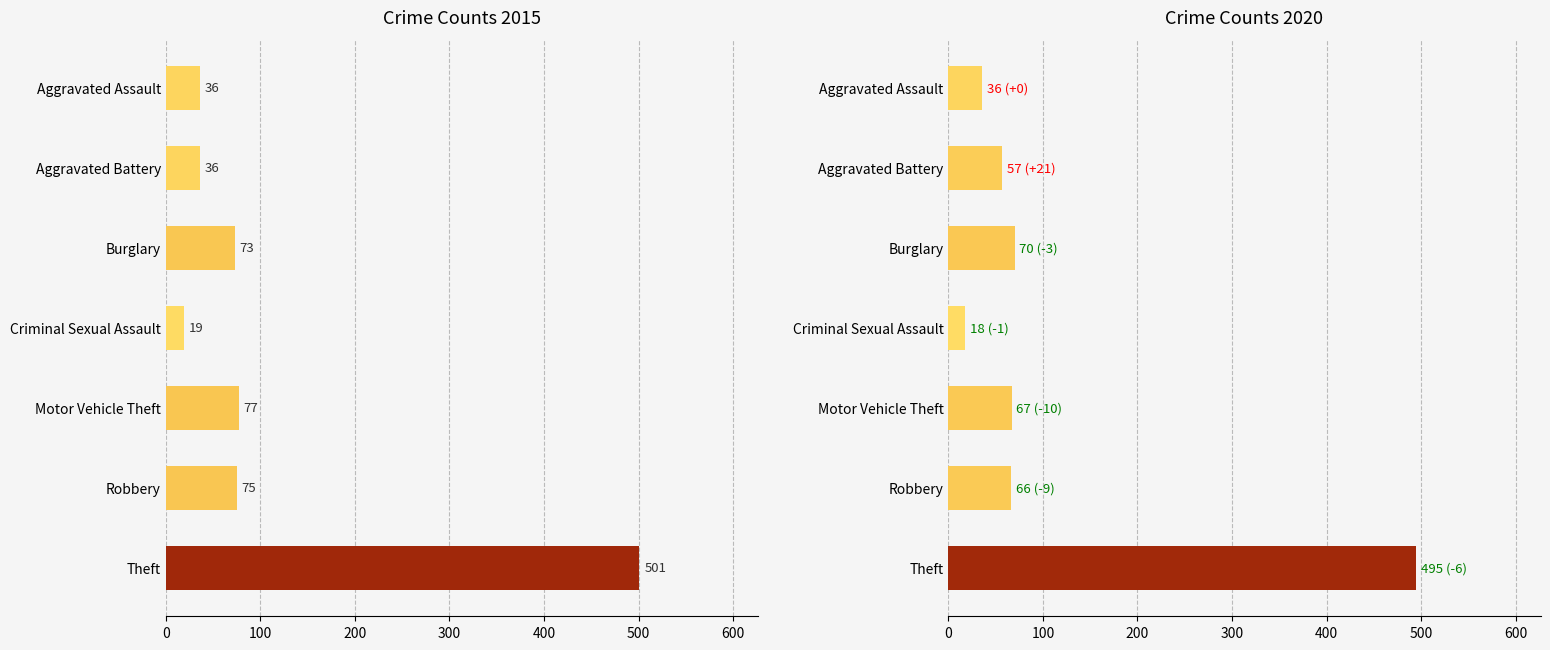

At which label does 2015 first exceed 73?

Motor Vehicle Theft